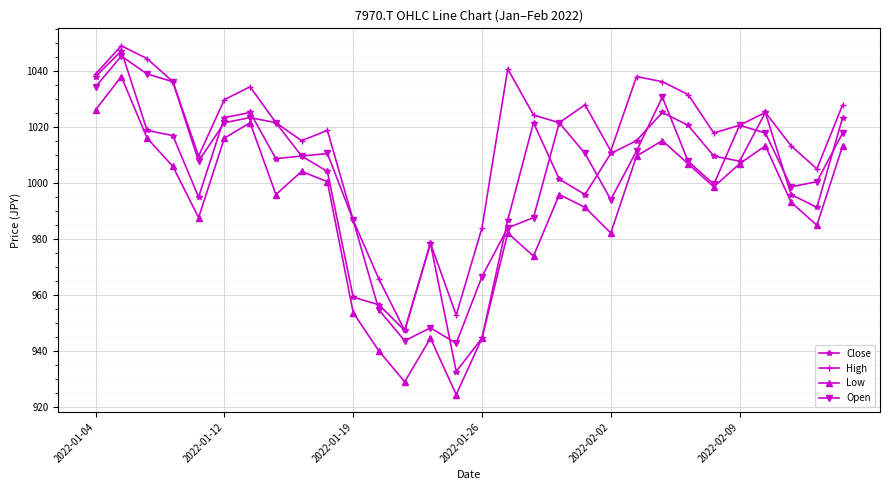

What is the average value of the Close series?

1001.2